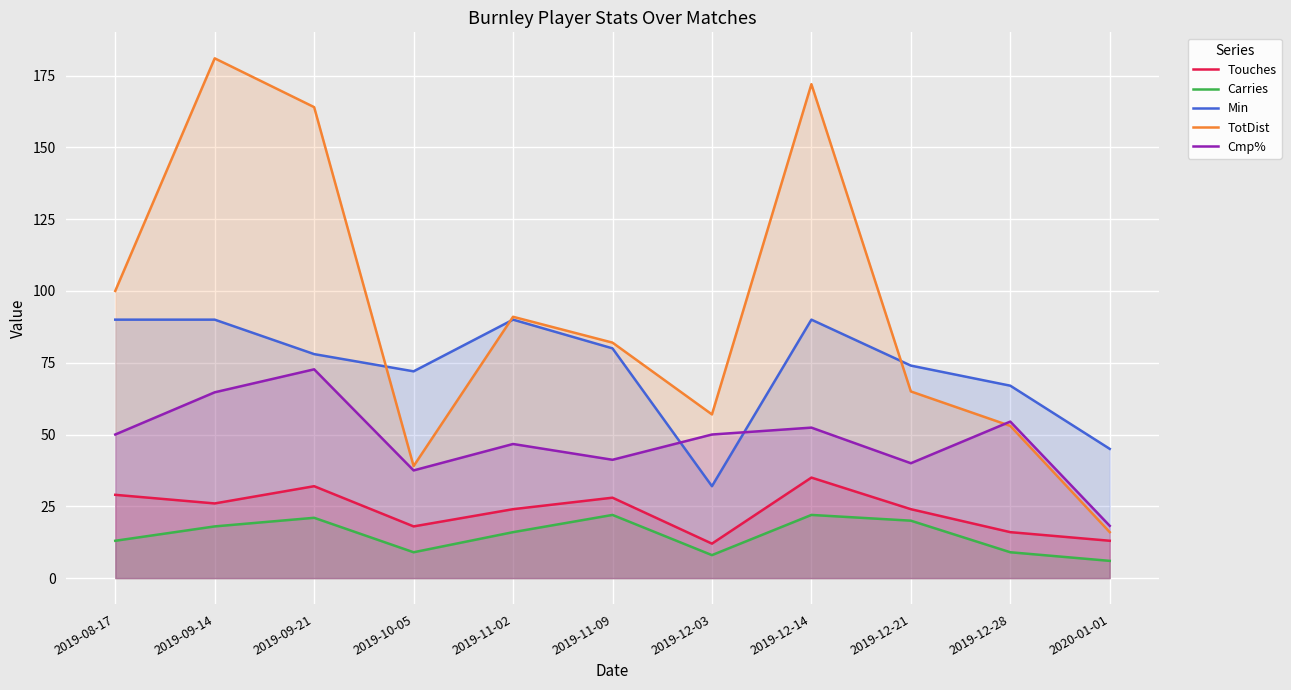

What position from the left is 2019-11-02?

5